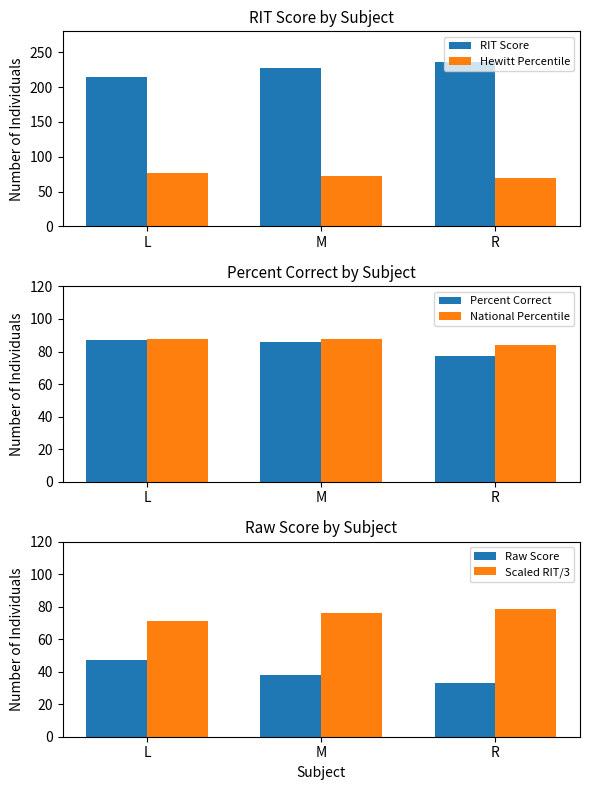

How many Raw Score values are between 33 and 47?

3